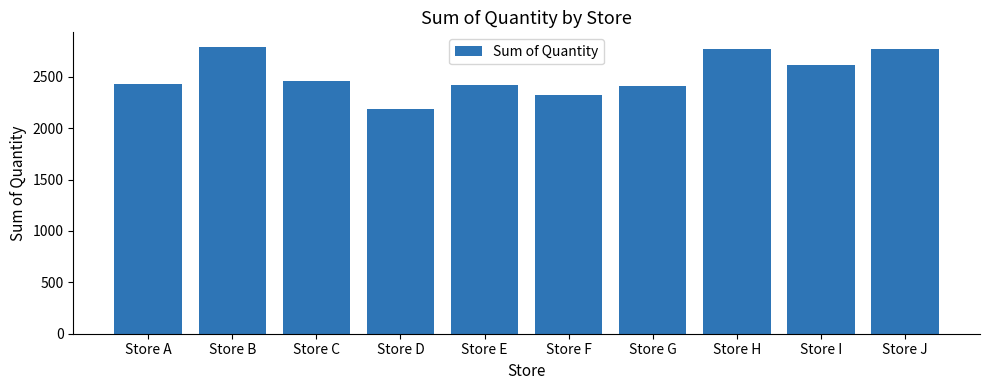

What is the difference between the values at Store B and Store G?

379